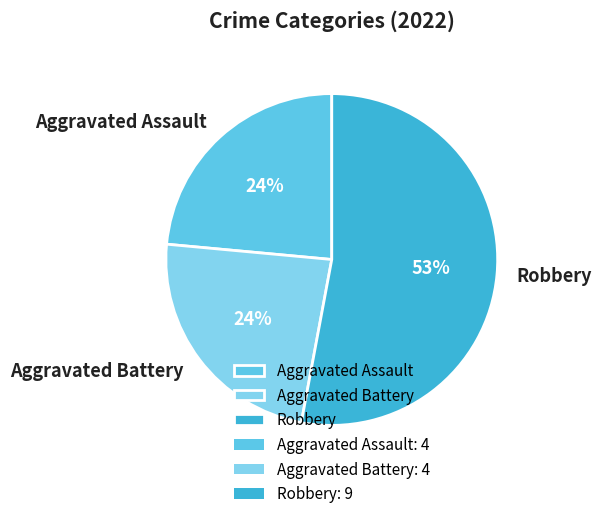

Do Robbery and Aggravated Assault together represent more than half of the pie?

Yes